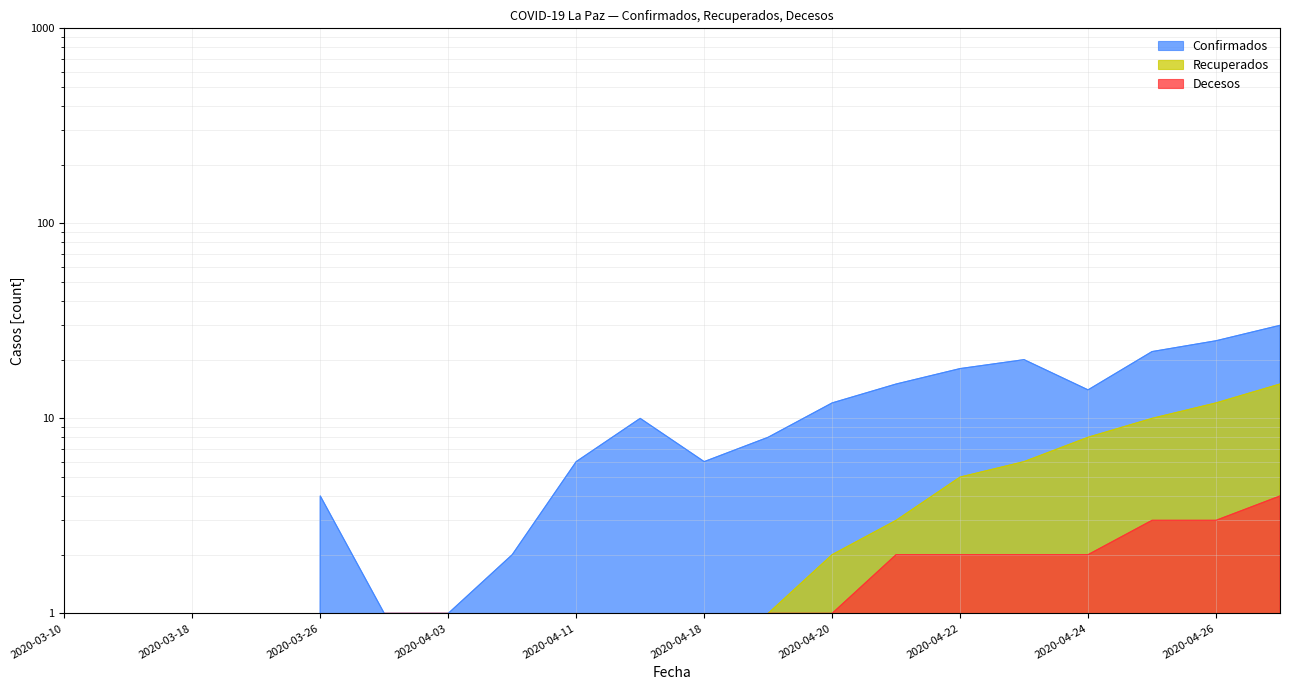

How many categories are shown in the chart?

20